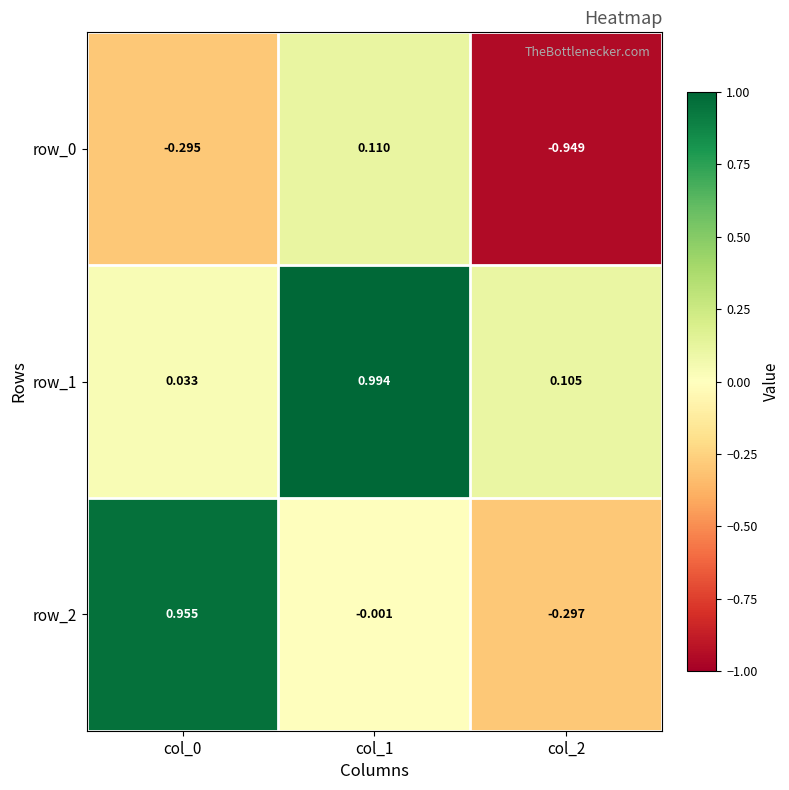

How many categories are shown in the chart?

3